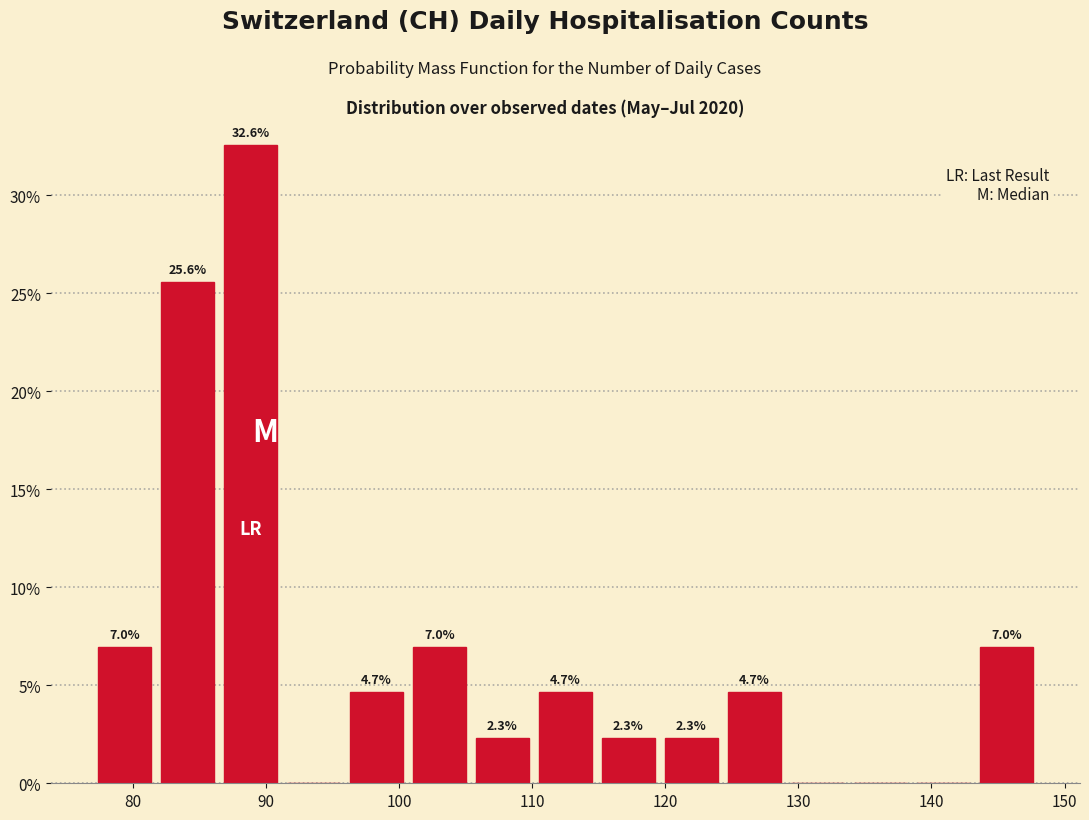

Over which range of the x-axis is the bar tallest?

86 to 91